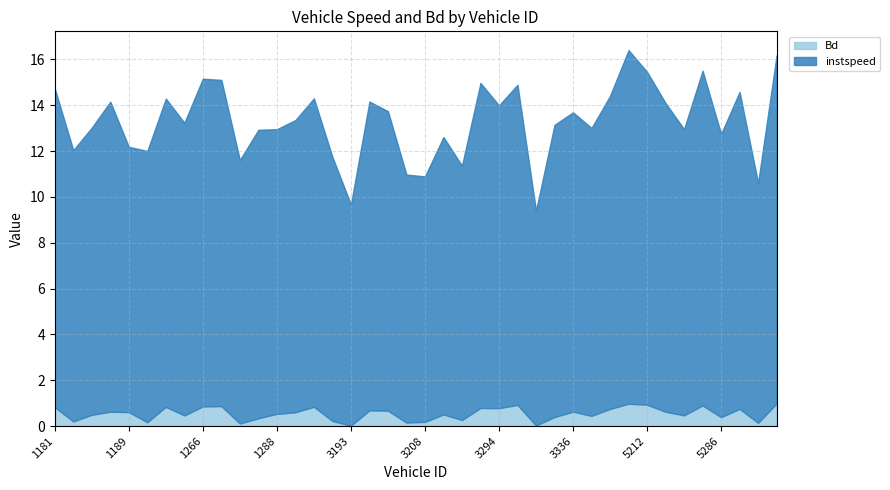

Read the instspeed value at 1310.

12.8